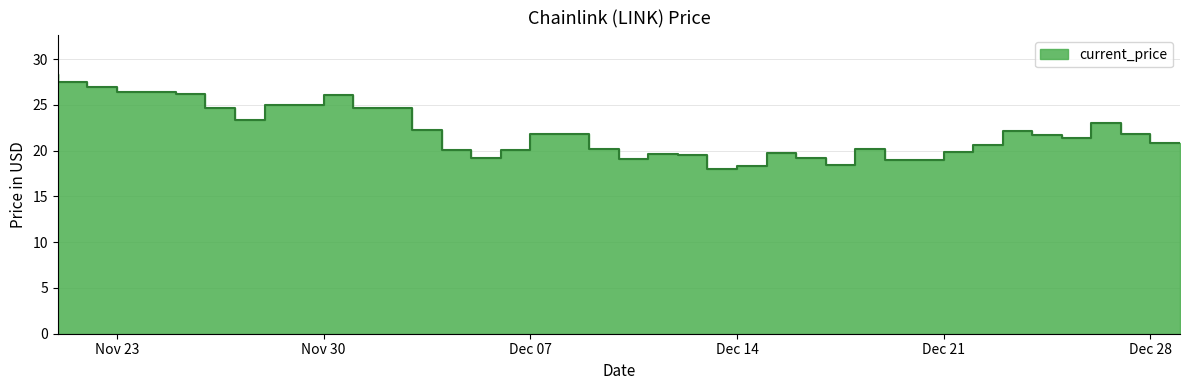

How many series are shown in this chart?

1